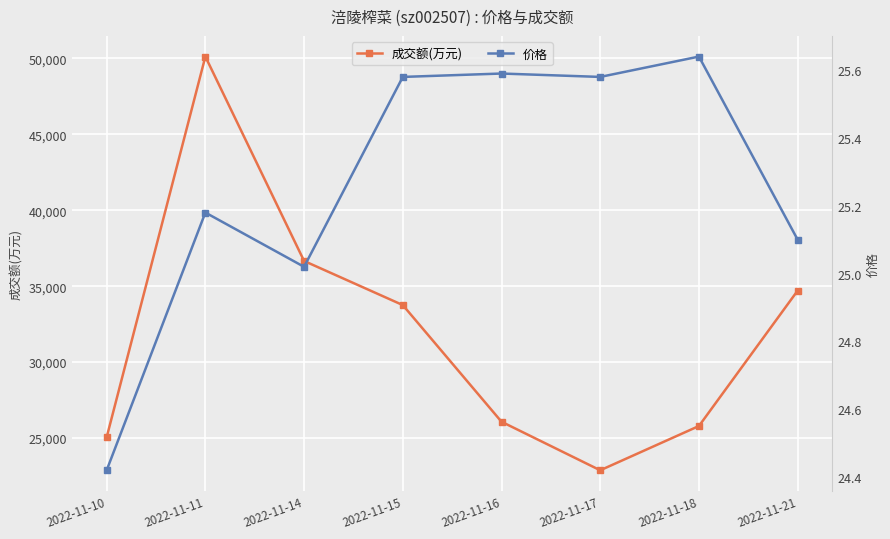

Count the number of categories in the chart.

8